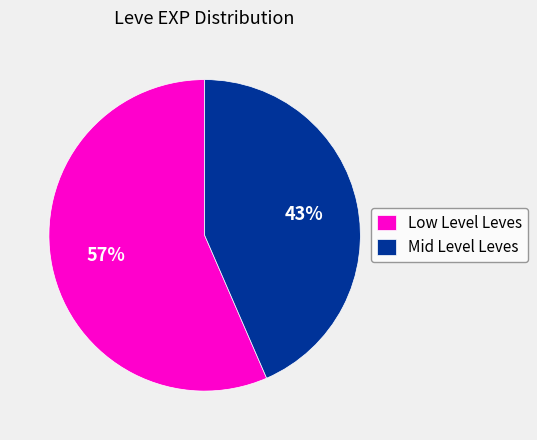

Is there any slice that represents more than half of the pie?

Yes